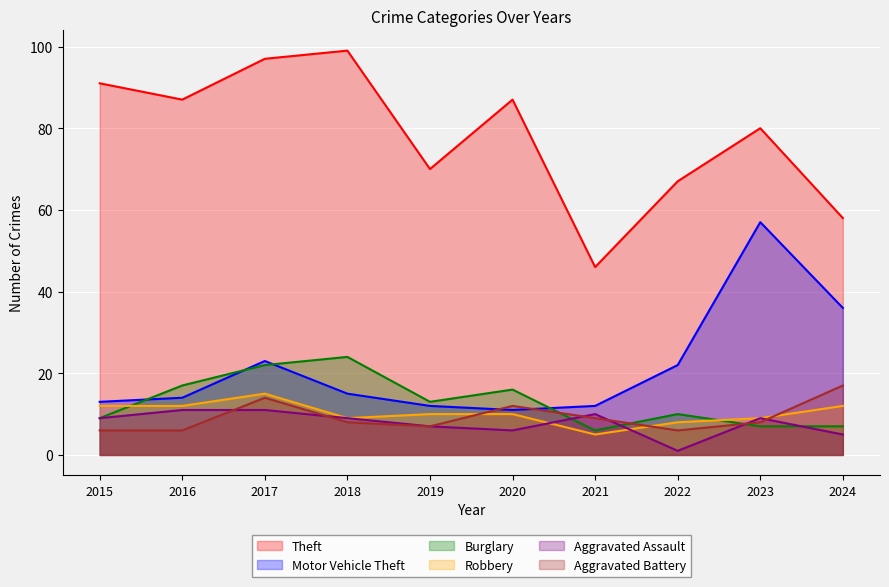

How many data points does each series have?

10